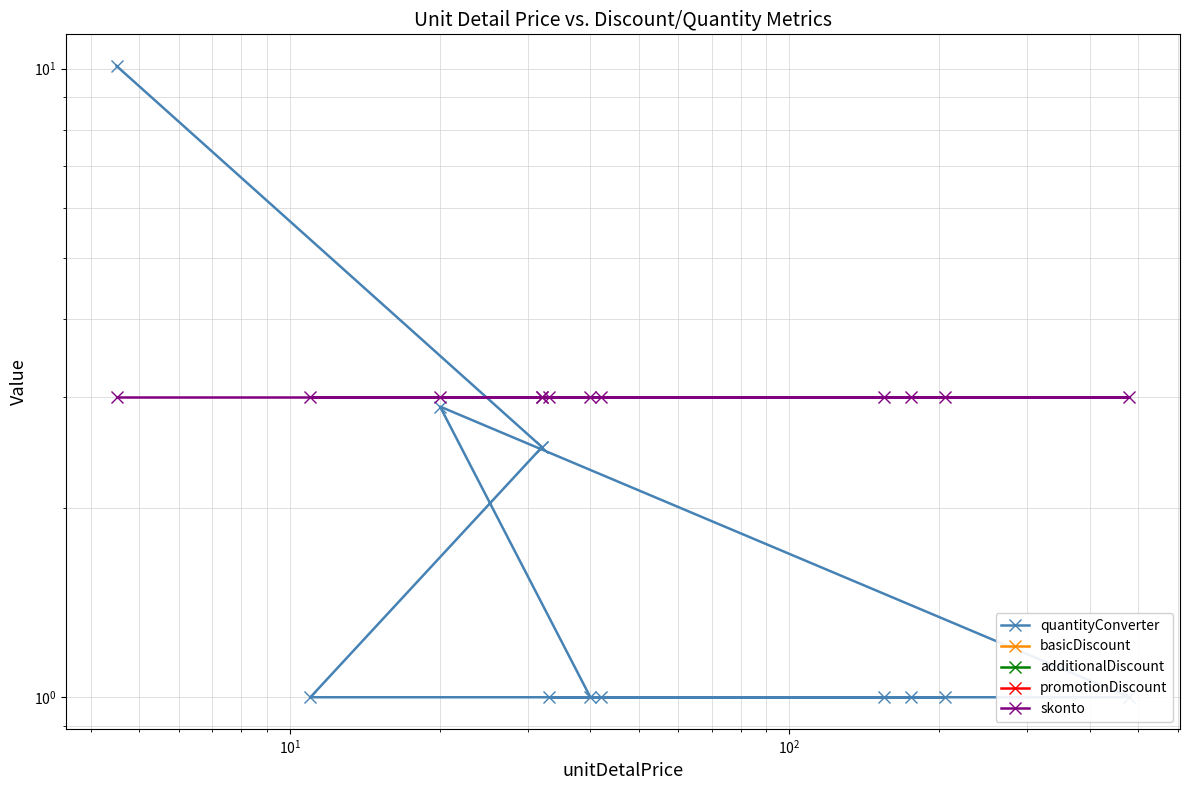

Does the chart display data point markers on the line(s)?

Yes